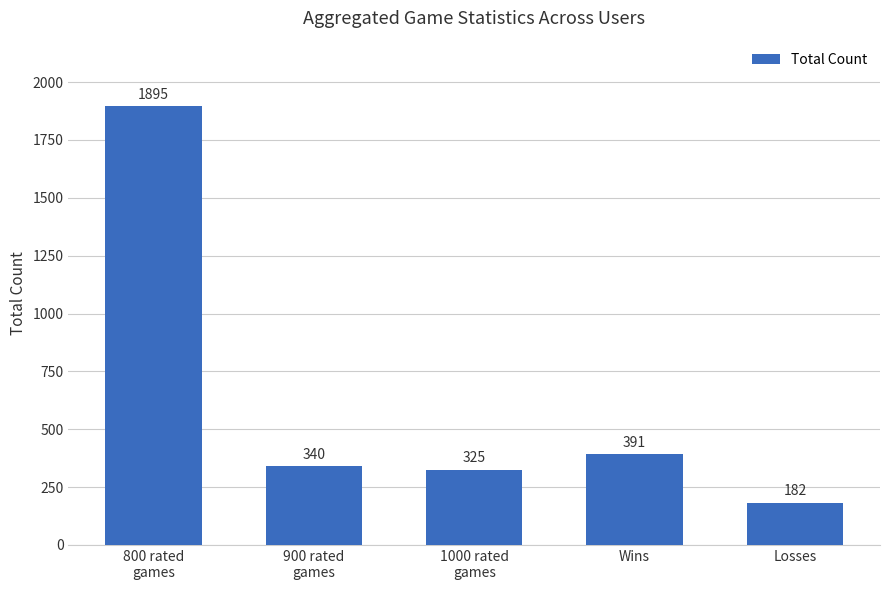

Rank the categories by value from highest to lowest.

800 rated
games, Wins, 900 rated
games, 1000 rated
games, Losses